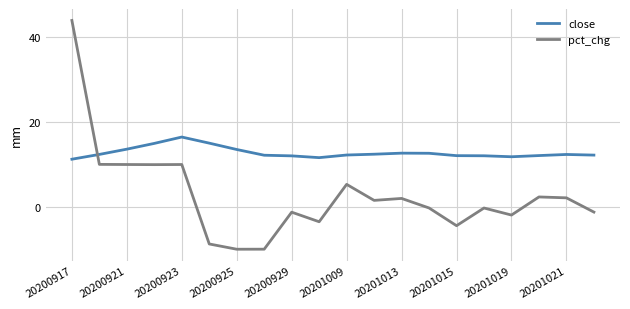

What is the difference between the maximum and minimum values in the close series?

5.2